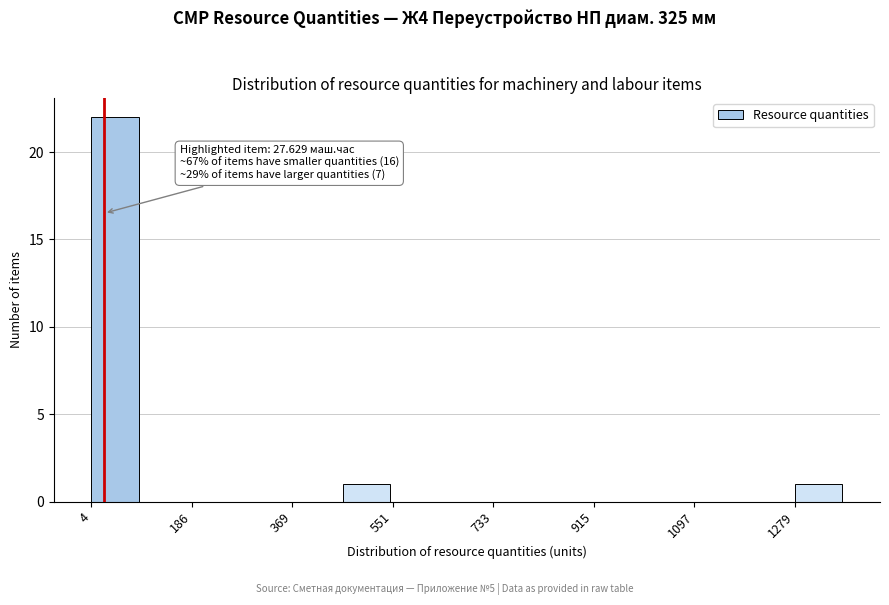

Over which range of the x-axis is the bar tallest?

0 to 100